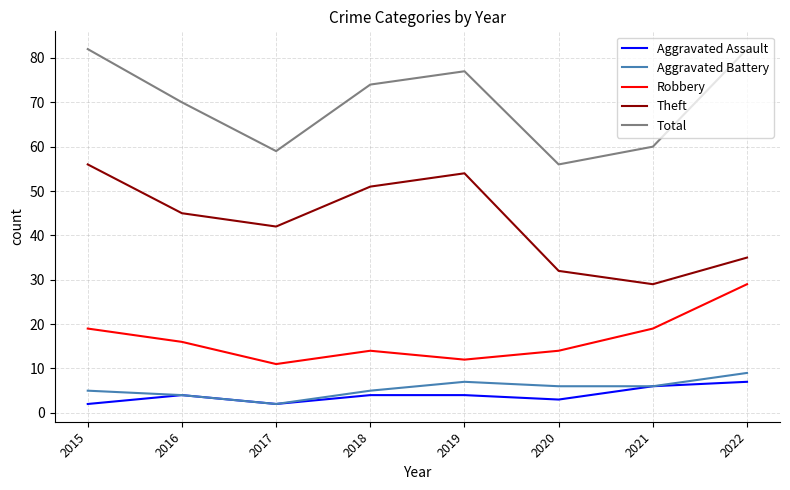

What is the highest value of the Robbery series?

29